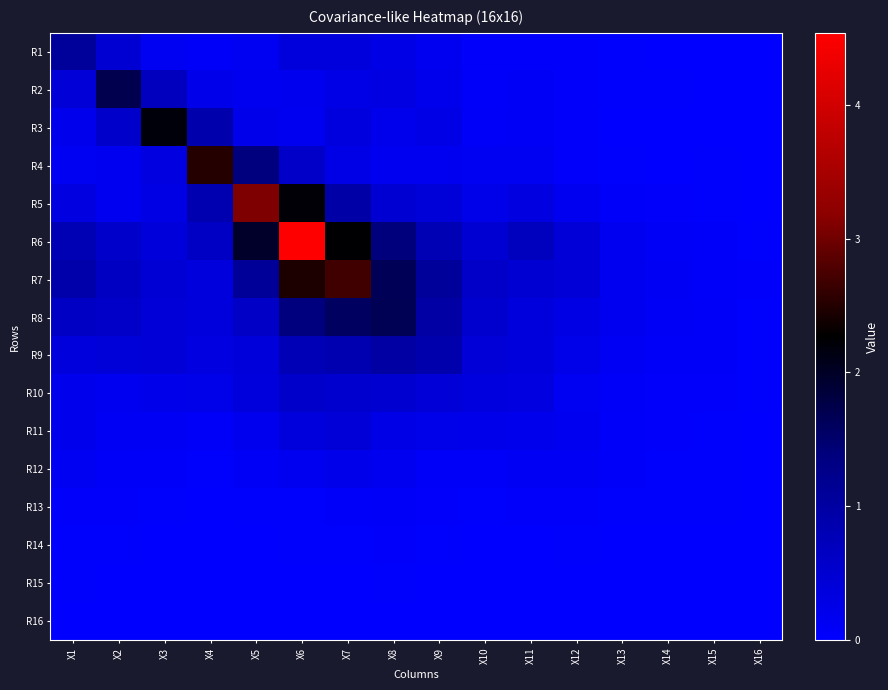

Which series has the largest total across all categories?

R6